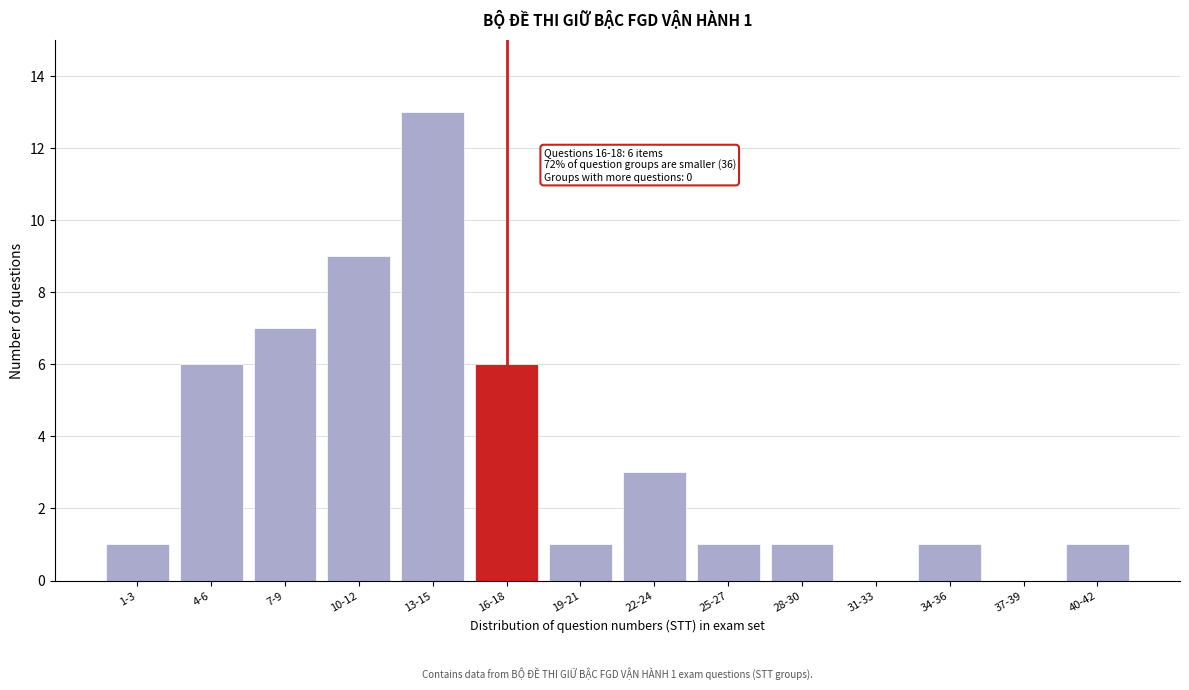

Reading left to right, transcribe all the data shown in this chart.

1-3=1	4-6=6	7-9=7	10-12=9	13-15=13	16-18=6	19-21=1	22-24=3	25-27=1	28-30=1	31-33=0	34-36=1	37-39=0	40-42=1